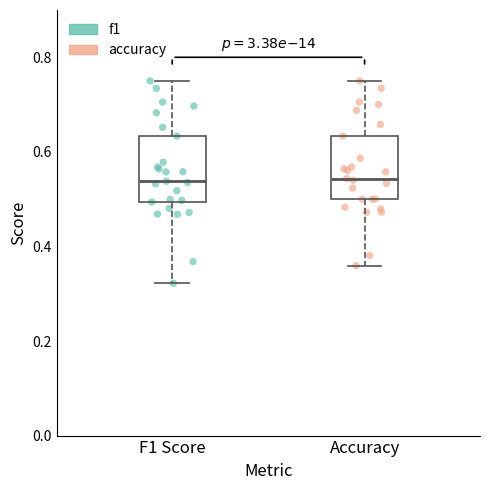

Where is the lower edge of the box for F1 Score on the y-axis? The values are not printed on the chart, so give them approximately, as read against the axis.

0.50